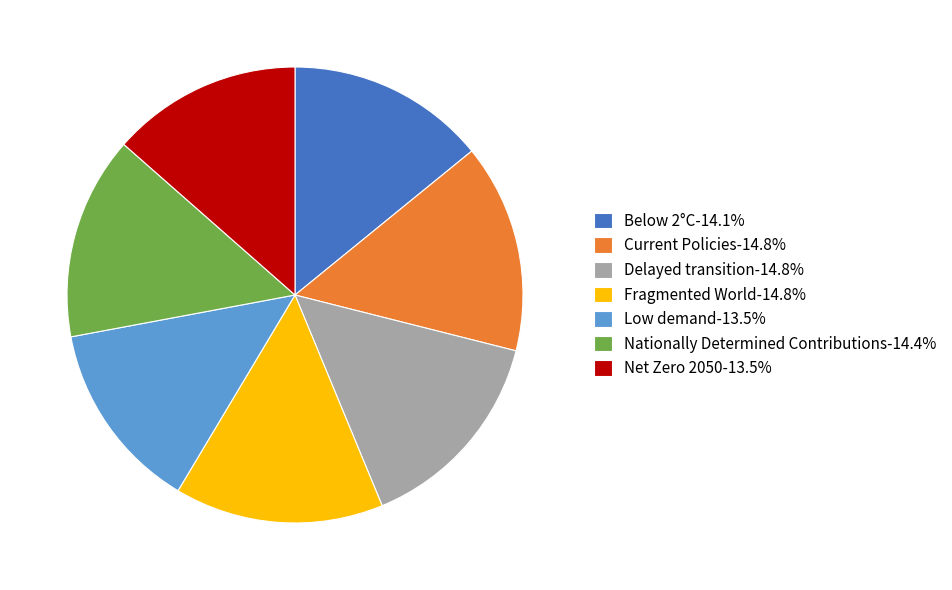

Does Delayed transition-14.8% represent more than half of the total?

No